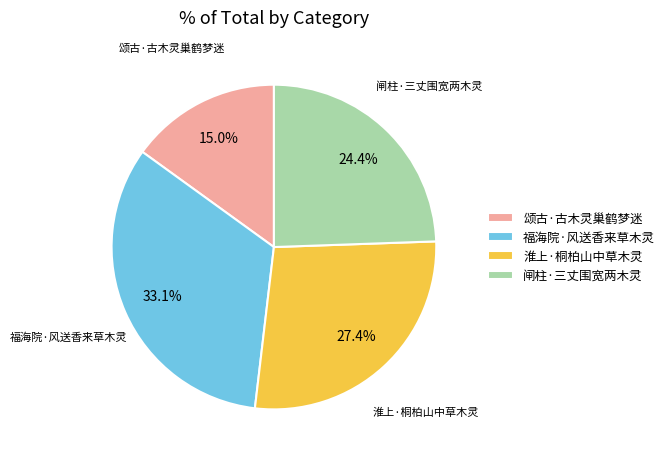

To the nearest percent, what is the average slice percentage?

25%